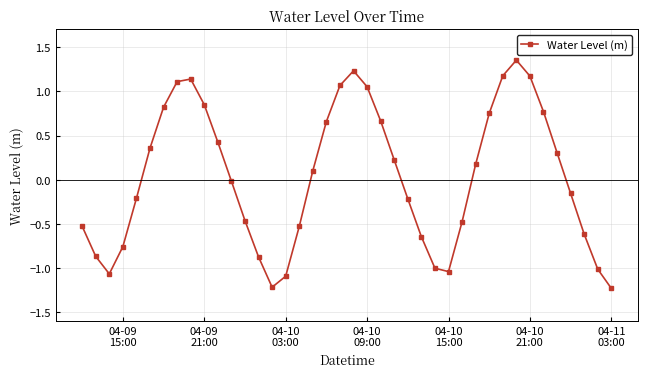

How many interior local valleys (lower than both neighbors) does the data have?

3